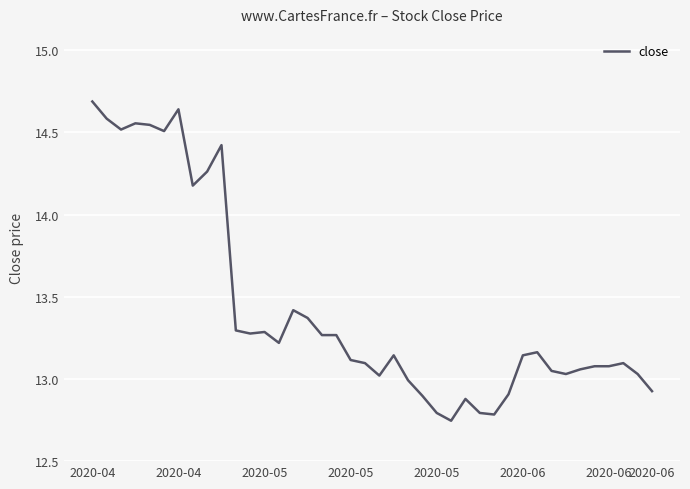

What is the greatest value displayed?

14.7